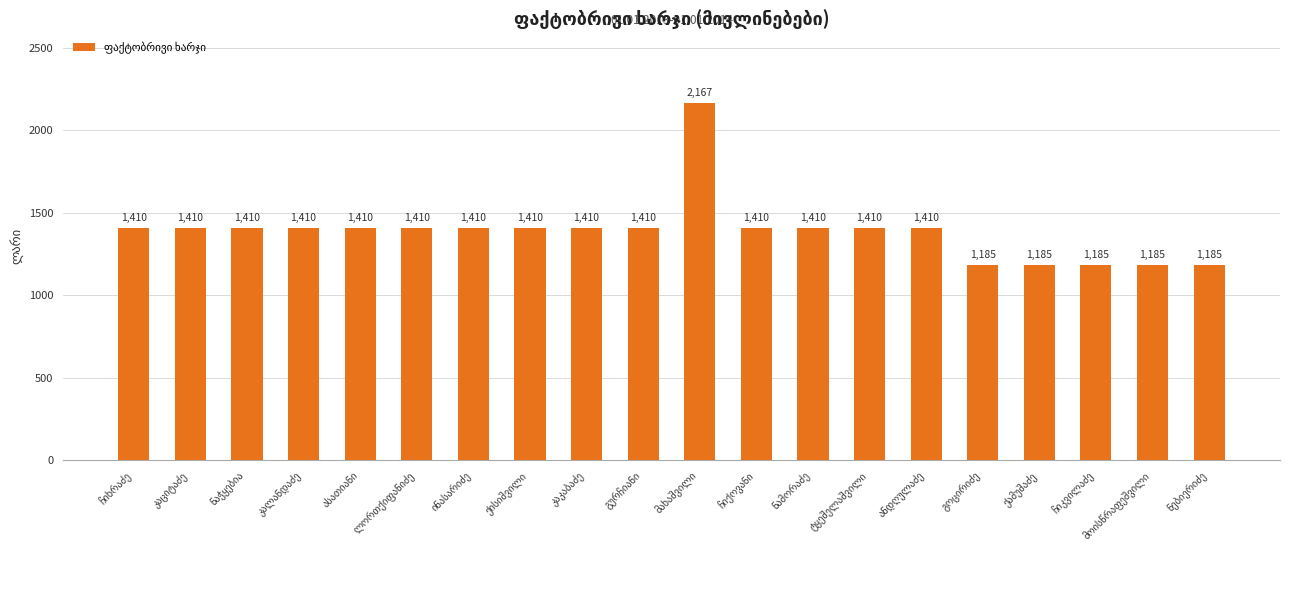

What is the average value?

1392